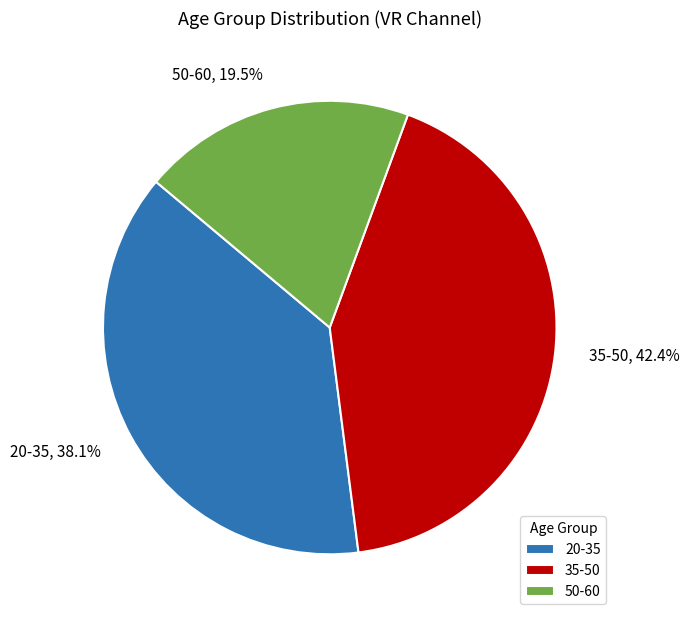

Which has a higher value, 35-50 or 50-60?

35-50